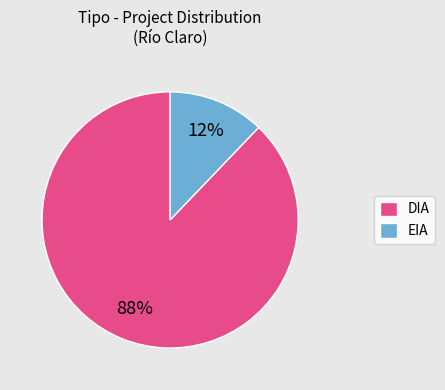

To the nearest percent, what is the difference between the largest and smallest slice percentages?

76%